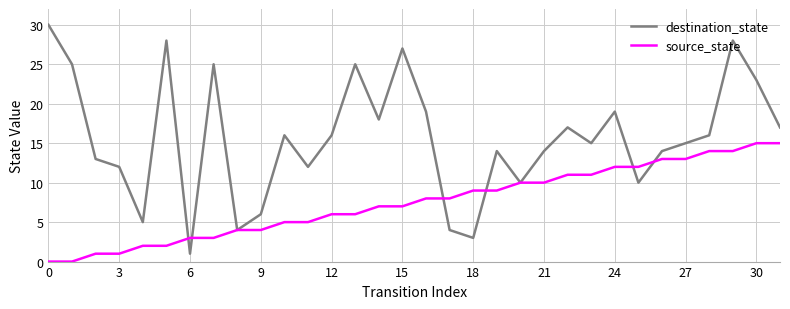

List the series in order of their overall mean, lowest first.

source_state, destination_state